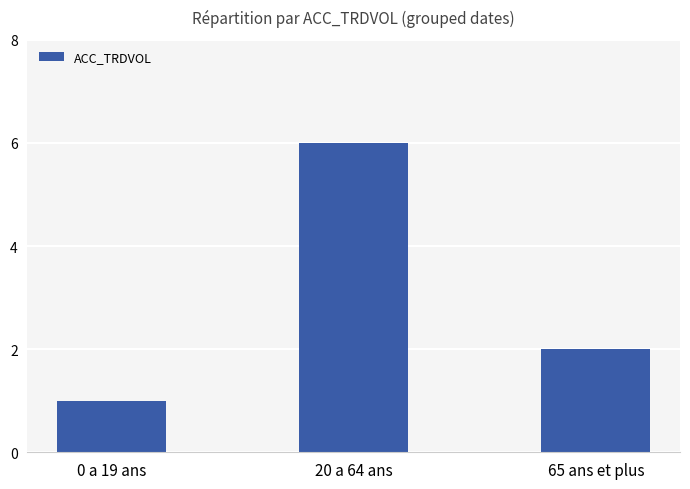

Approximately how many times larger is the value at 20 a 64 ans compared to 65 ans et plus?

3.0